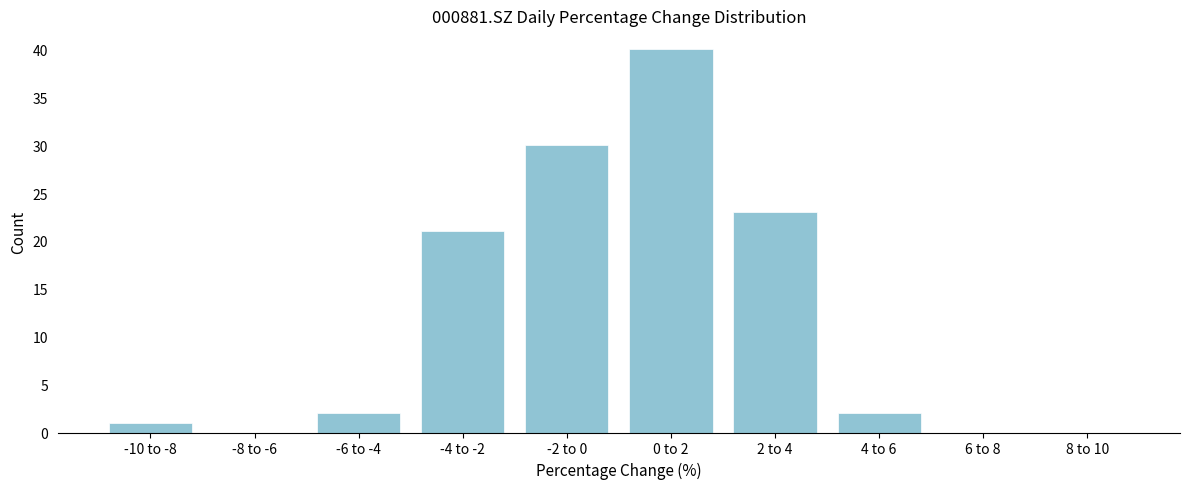

Reading left to right, what are all the values shown in this chart?

-10 to -8=1	-8 to -6=0	-6 to -4=2	-4 to -2=21	-2 to 0=30	0 to 2=40	2 to 4=23	4 to 6=2	6 to 8=0	8 to 10=0